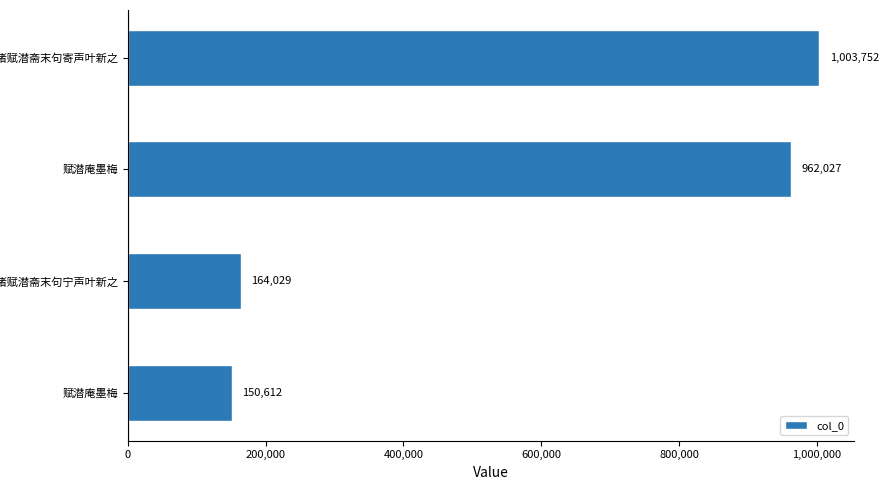

How many bars are there in total?

4